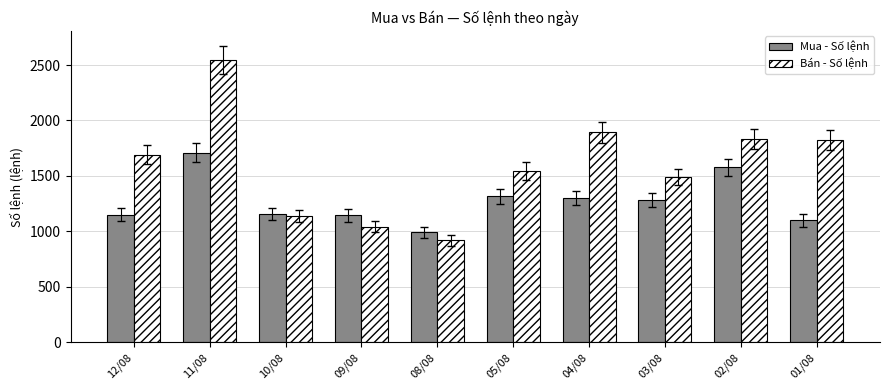

What value does the Bán - Số lệnh series have at 03/08, to the nearest 10?

1490